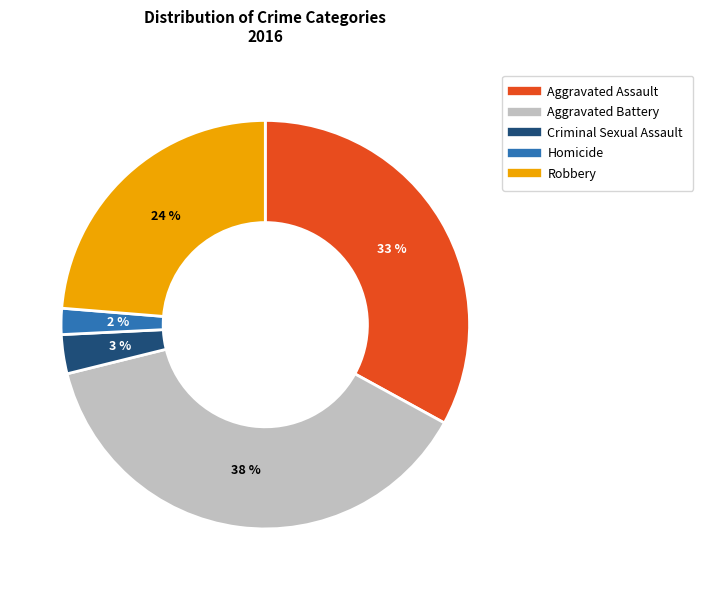

True or false: Aggravated Assault accounts for 26% of the total.

False